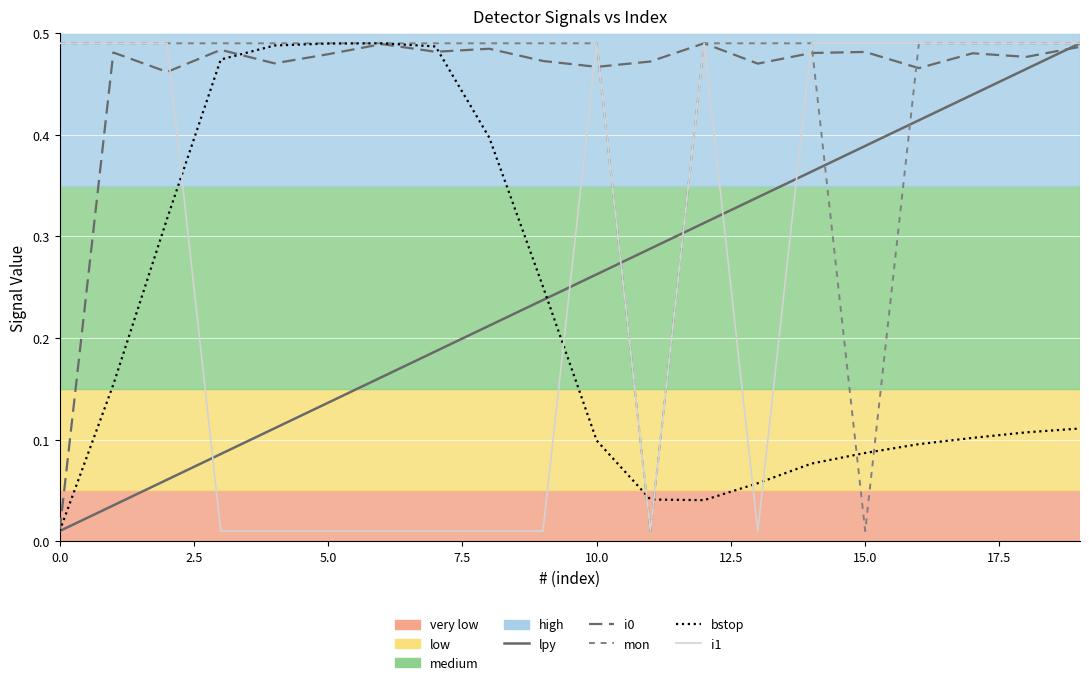

Reading left to right, what are all the values shown in this chart?

lpy: 0.0	0.0	0.1	0.1	0.1	0.1	0.2	0.2	0.2	0.2	0.3	0.3	0.3	0.3	0.4	0.4	0.4	0.4	0.5	0.5
i0: 0.0	0.5	0.5	0.5	0.5	0.5	0.5	0.5	0.5	0.5	0.5	0.5	0.5	0.5	0.5	0.5	0.5	0.5	0.5	0.5
mon: 0.5	0.5	0.5	0.5	0.5	0.5	0.5	0.5	0.5	0.5	0.5	0.0	0.5	0.5	0.5	0.0	0.5	0.5	0.5	0.5
bstop: 0.0	0.2	0.3	0.5	0.5	0.5	0.5	0.5	0.4	0.3	0.1	0.0	0.0	0.1	0.1	0.1	0.1	0.1	0.1	0.1
i1: 0.5	0.5	0.5	0.0	0.0	0.0	0.0	0.0	0.0	0.0	0.5	0.0	0.5	0.0	0.5	0.5	0.5	0.5	0.5	0.5